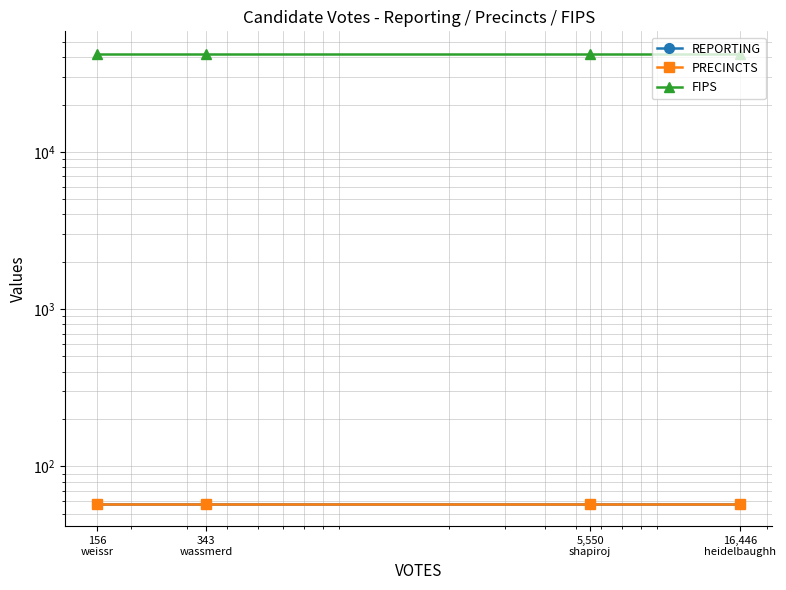

True or false: REPORTING has more than 1 points higher than both neighbors.

False